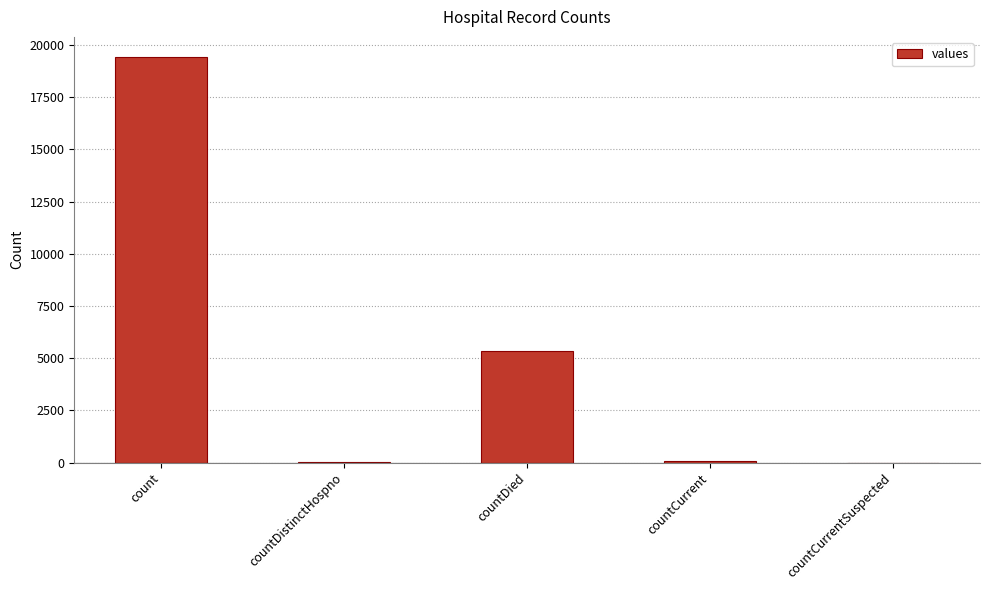

Where is the data nearest to the value 9710?

countDied